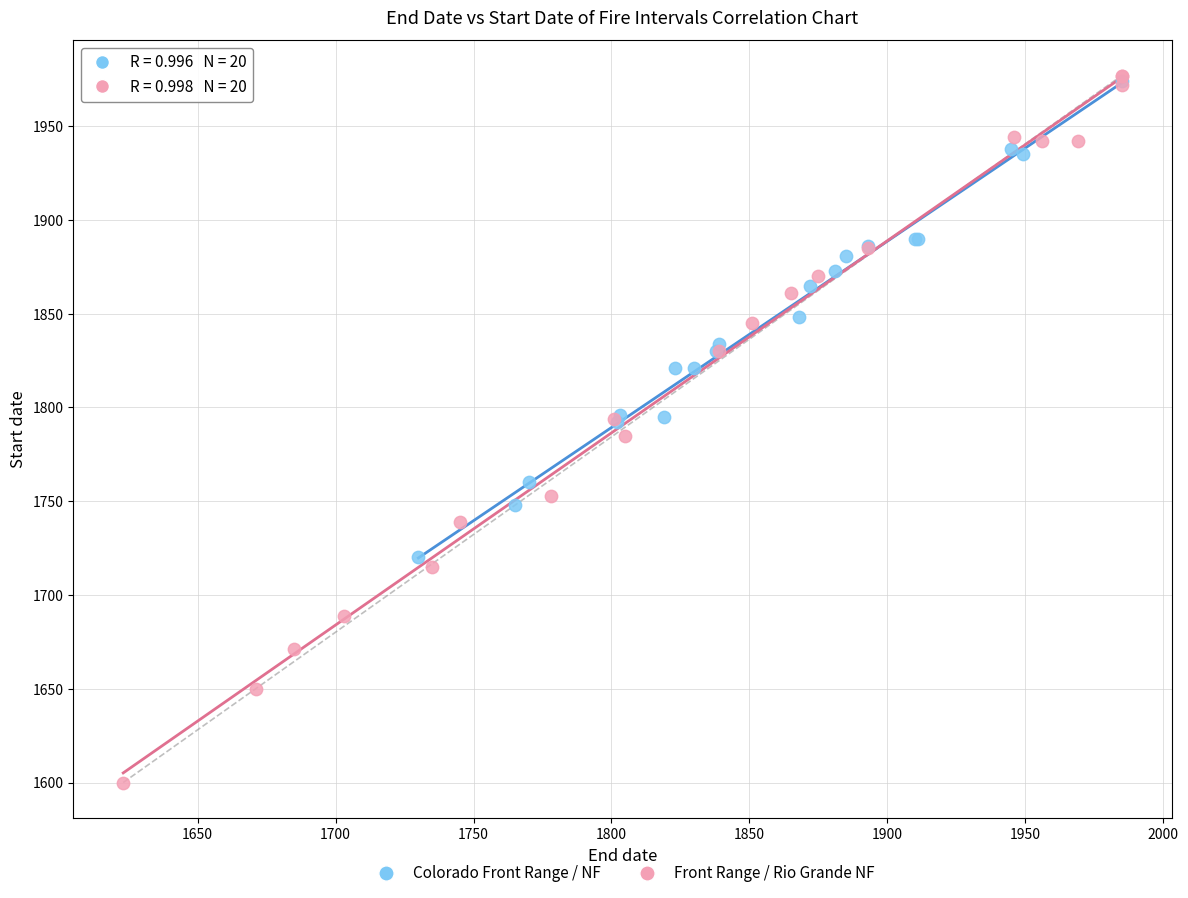

Which series contains the lowest Y value?

Front Range / Rio Grande NF